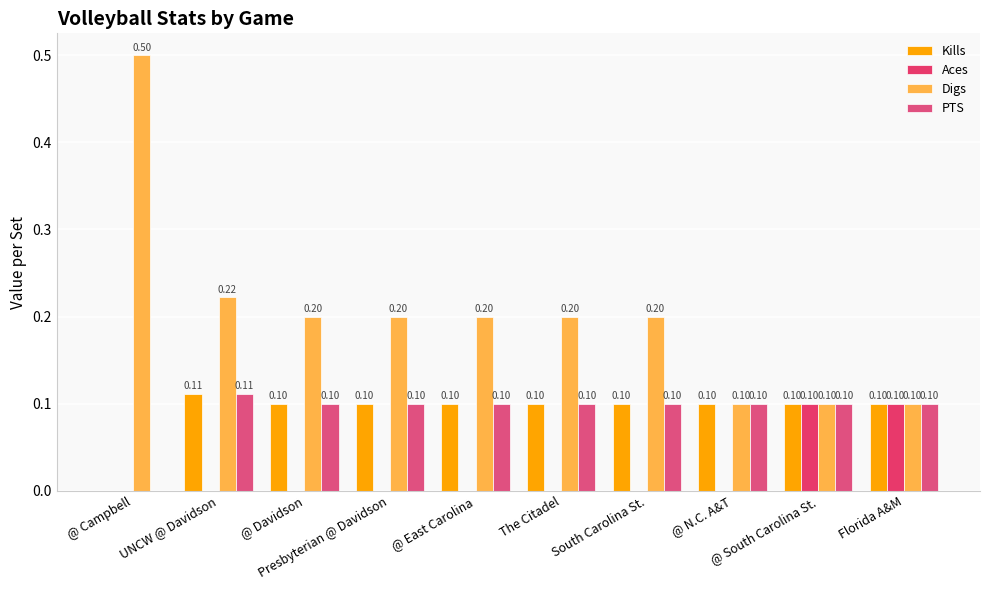

Reading left to right, list all the values displayed in this chart.

Kills: @ Campbell=0.0	UNCW @ Davidson=0.1	@ Davidson=0.1	Presbyterian @ Davidson=0.1	@ East Carolina=0.1	The Citadel=0.1	South Carolina St.=0.1	@ N.C. A&T=0.1	@ South Carolina St.=0.1	Florida A&M=0.1
Aces: @ Campbell=0.0	UNCW @ Davidson=0.0	@ Davidson=0.0	Presbyterian @ Davidson=0.0	@ East Carolina=0.0	The Citadel=0.0	South Carolina St.=0.0	@ N.C. A&T=0.0	@ South Carolina St.=0.1	Florida A&M=0.1
Digs: @ Campbell=0.5	UNCW @ Davidson=0.2	@ Davidson=0.2	Presbyterian @ Davidson=0.2	@ East Carolina=0.2	The Citadel=0.2	South Carolina St.=0.2	@ N.C. A&T=0.1	@ South Carolina St.=0.1	Florida A&M=0.1
PTS: @ Campbell=0.0	UNCW @ Davidson=0.1	@ Davidson=0.1	Presbyterian @ Davidson=0.1	@ East Carolina=0.1	The Citadel=0.1	South Carolina St.=0.1	@ N.C. A&T=0.1	@ South Carolina St.=0.1	Florida A&M=0.1